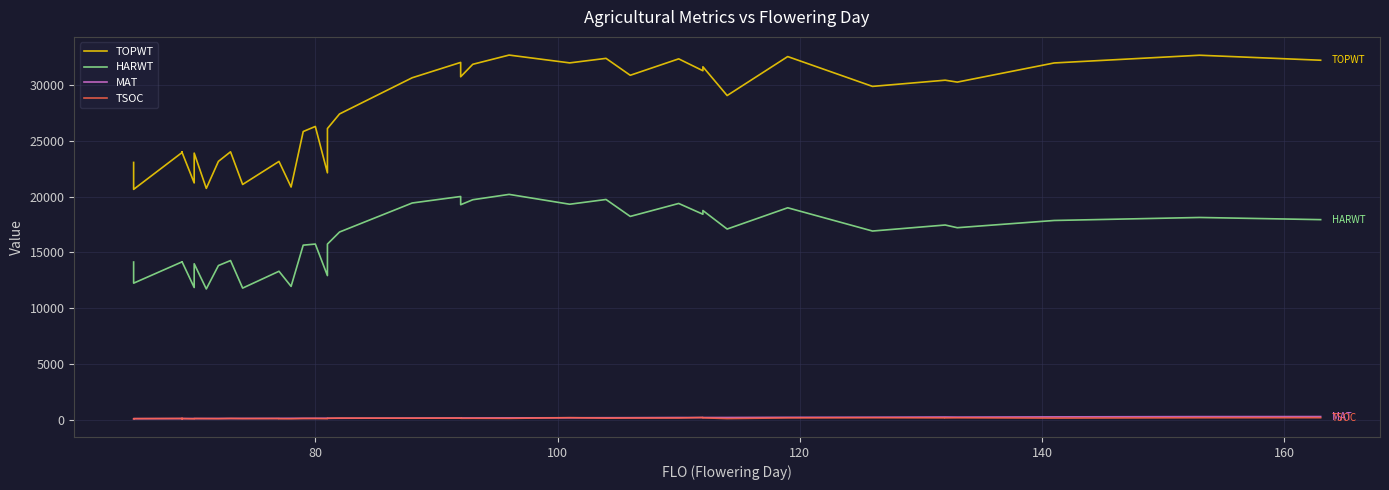

Which series has the largest total across all categories?

TOPWT